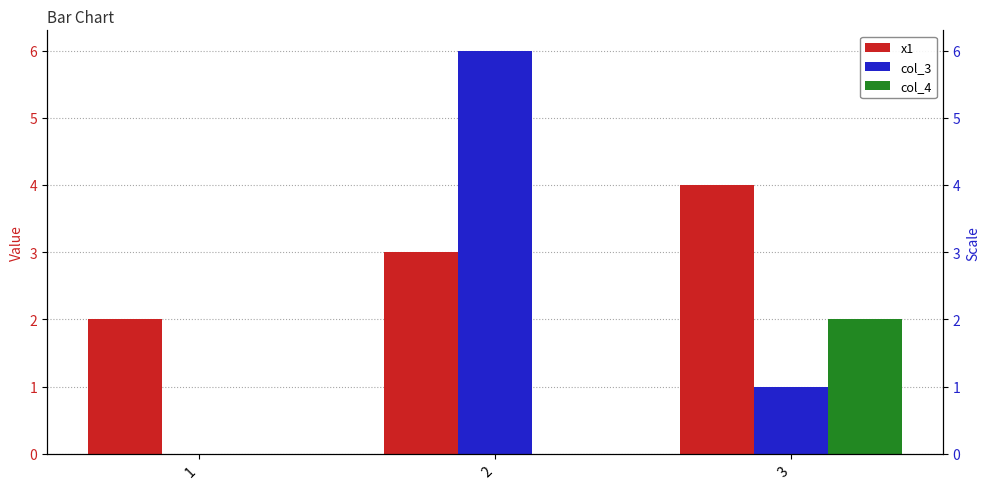

What is the value of the col_3 bar at the 3rd from the left?

1